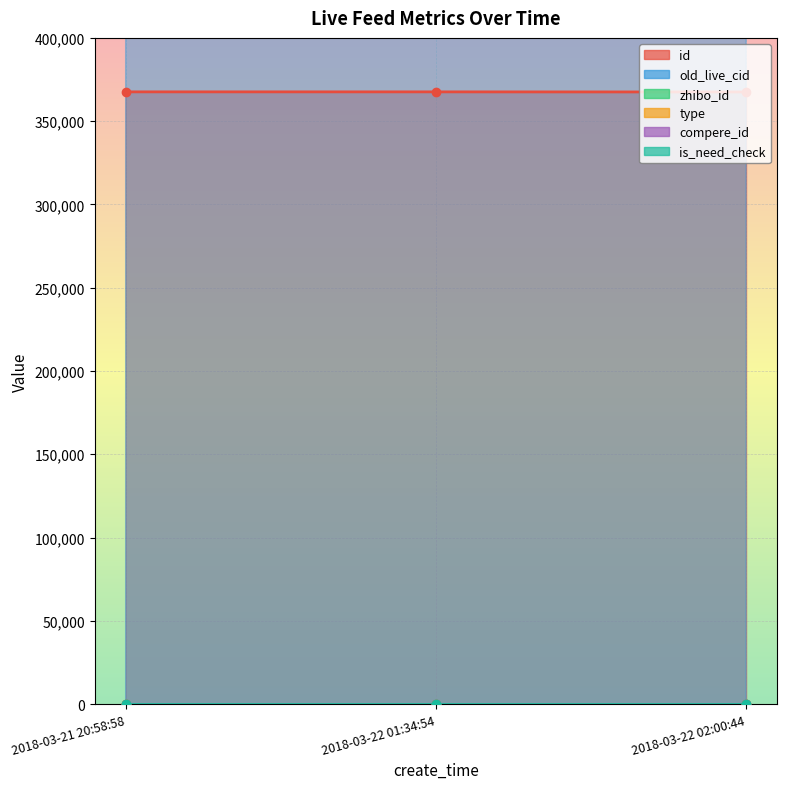

The old_live_cid series shows 679718 at 2018-03-22 02:00:44. True or false?

True